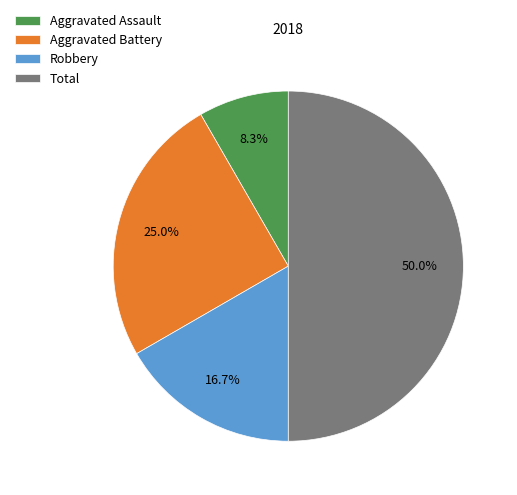

Rank the categories by value from highest to lowest.

Total, Aggravated Battery, Robbery, Aggravated Assault